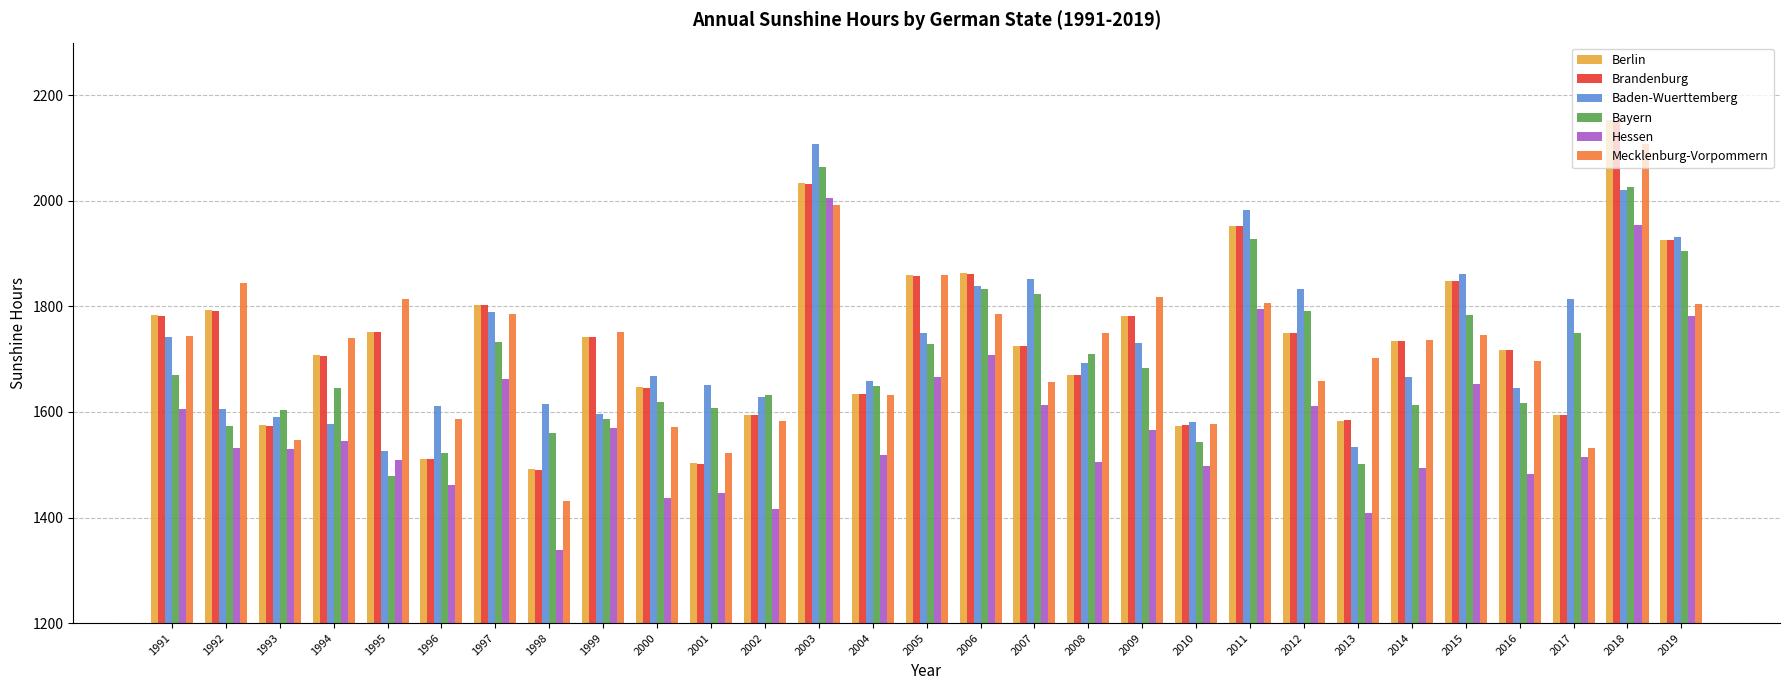

The value of Hessen at 1999 is 2348.1. True or false?

False